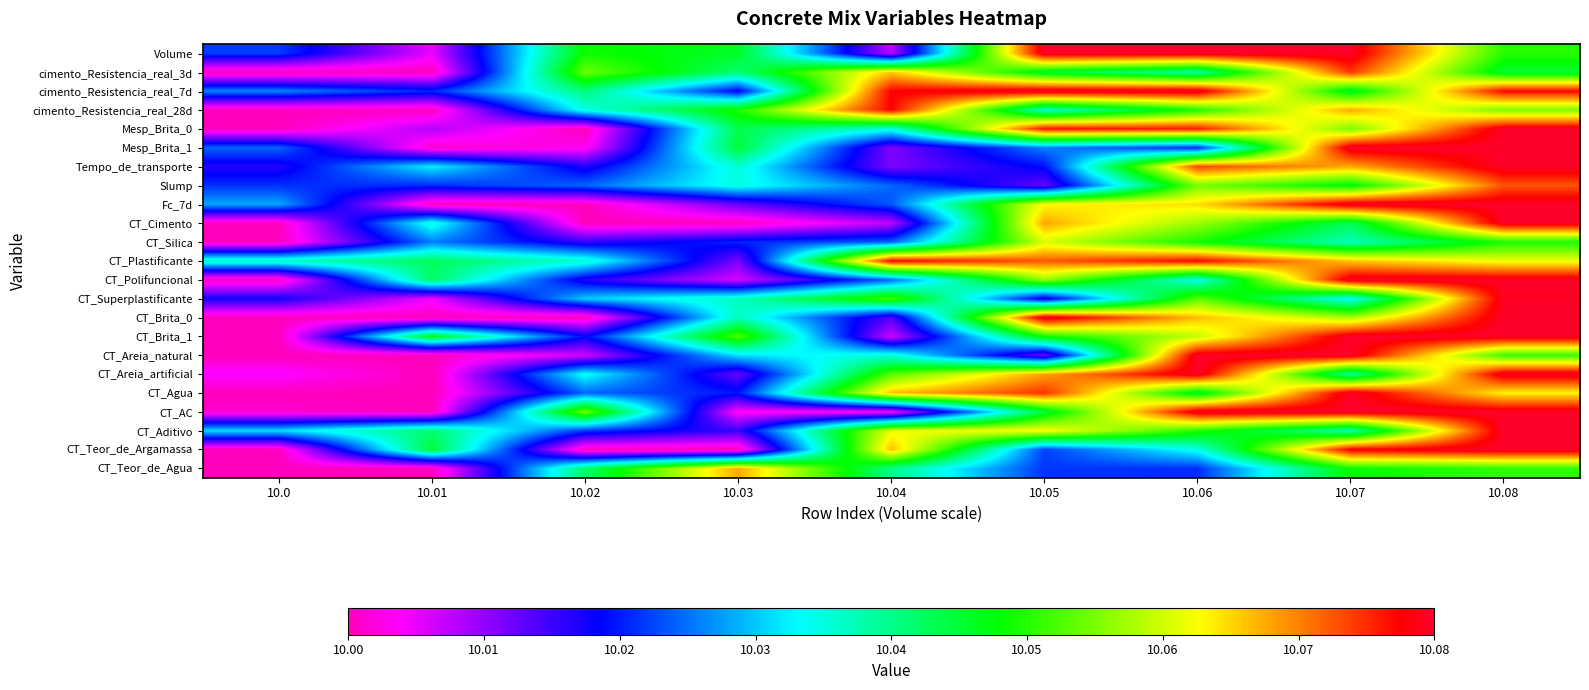

What is the maximum value shown in the chart?

10.1